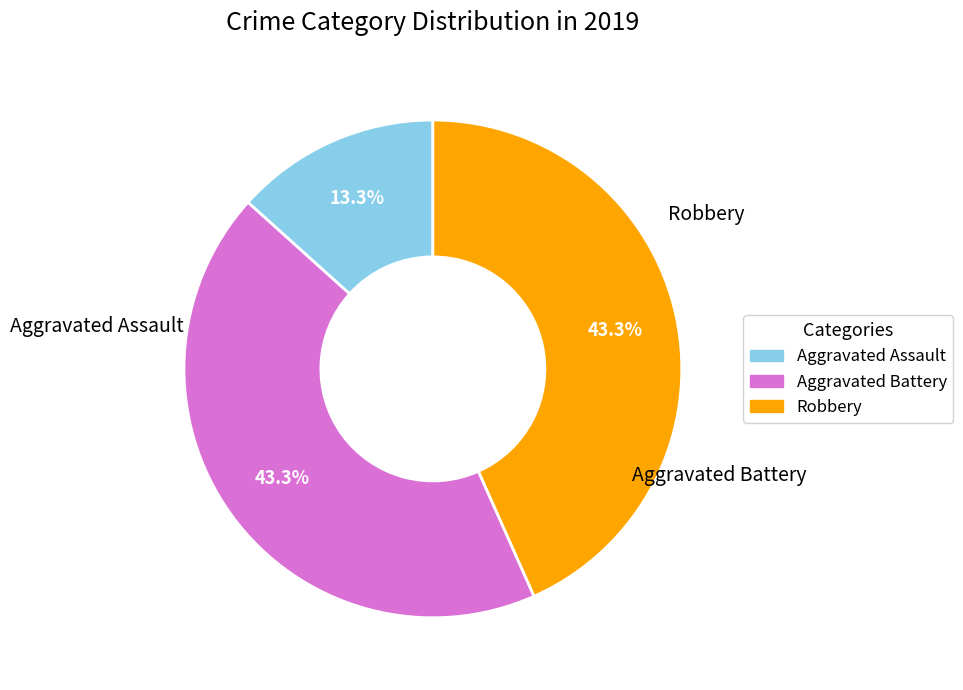

Does Robbery represent more than half of the total?

No